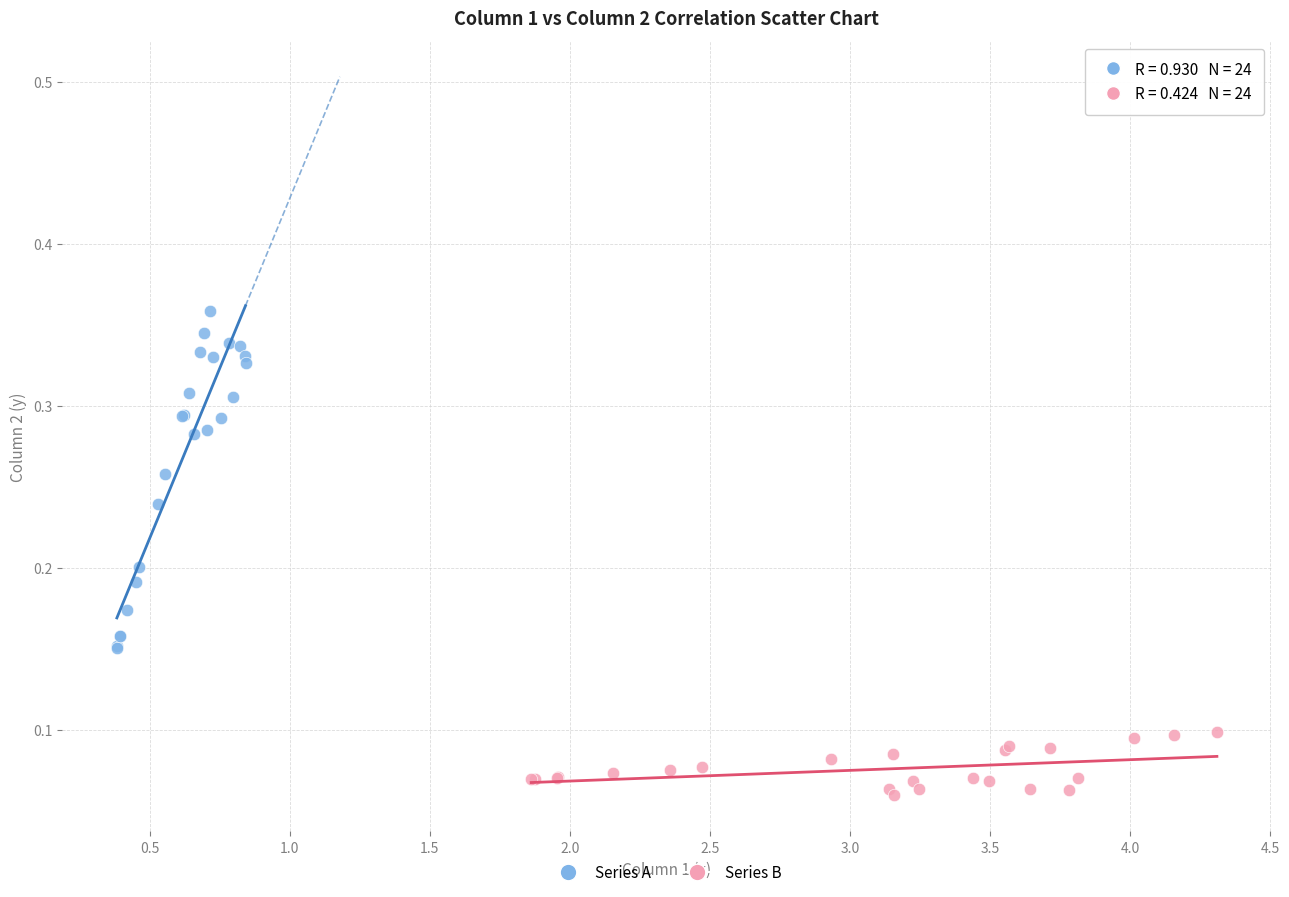

Which series has the largest Y range (max minus min)?

Series A